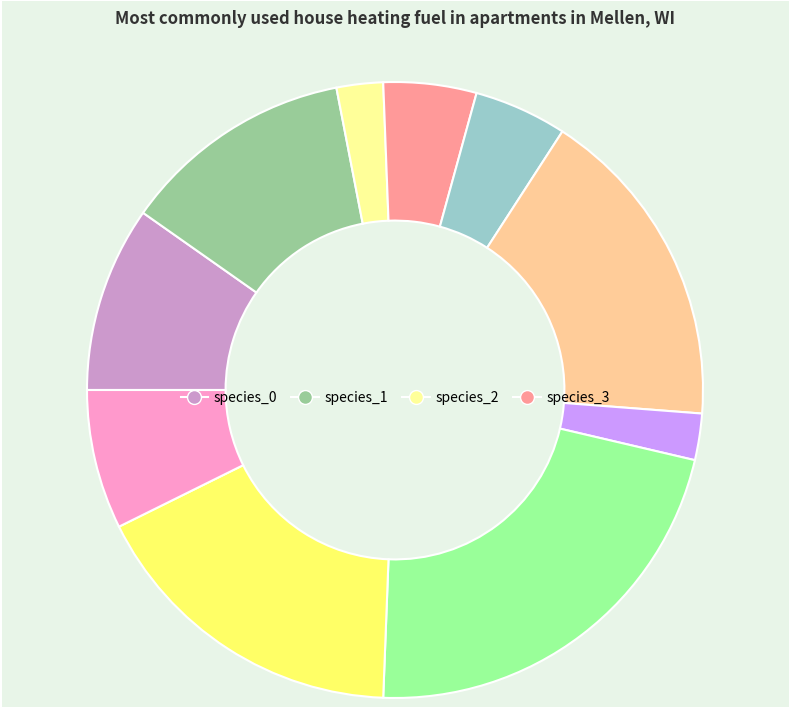

Is there a majority slice in this chart?

No